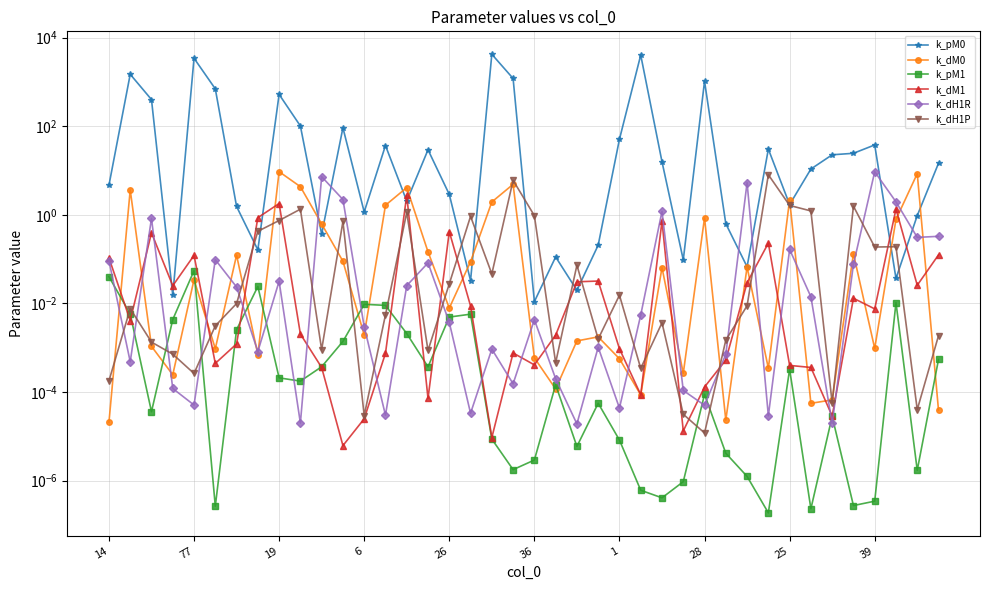

What is the label of the 12th point from the right?

28